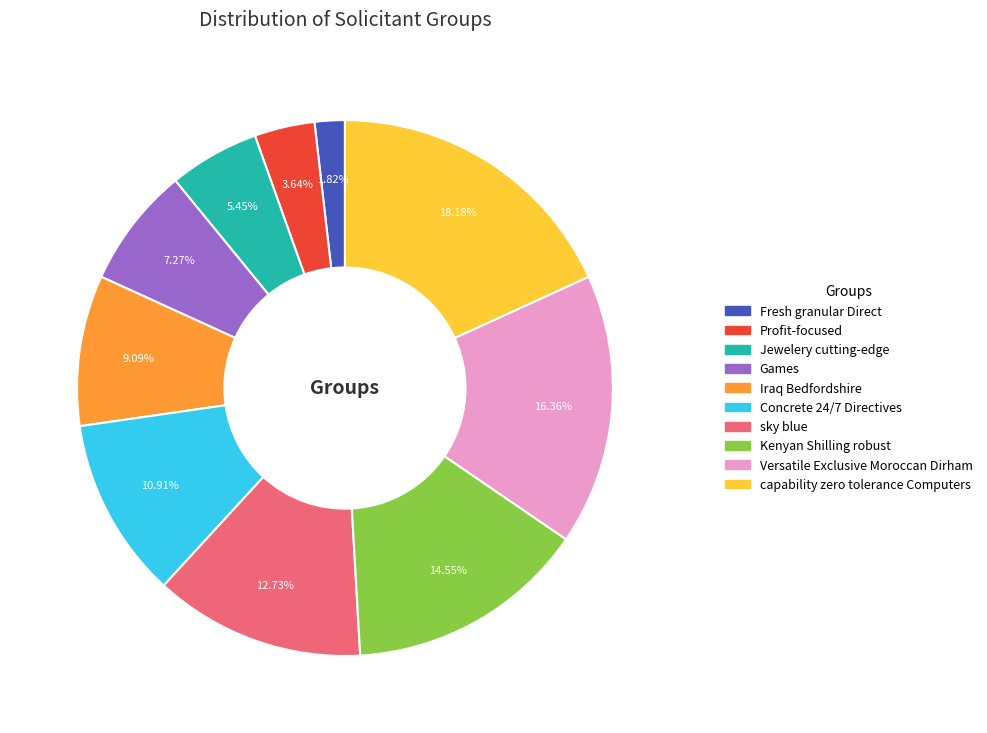

Rank the categories by value from lowest to highest.

Fresh granular Direct, Profit-focused, Jewelery cutting-edge, Games, Iraq Bedfordshire, Concrete 24/7 Directives, sky blue, Kenyan Shilling robust, Versatile Exclusive Moroccan Dirham, capability zero tolerance Computers